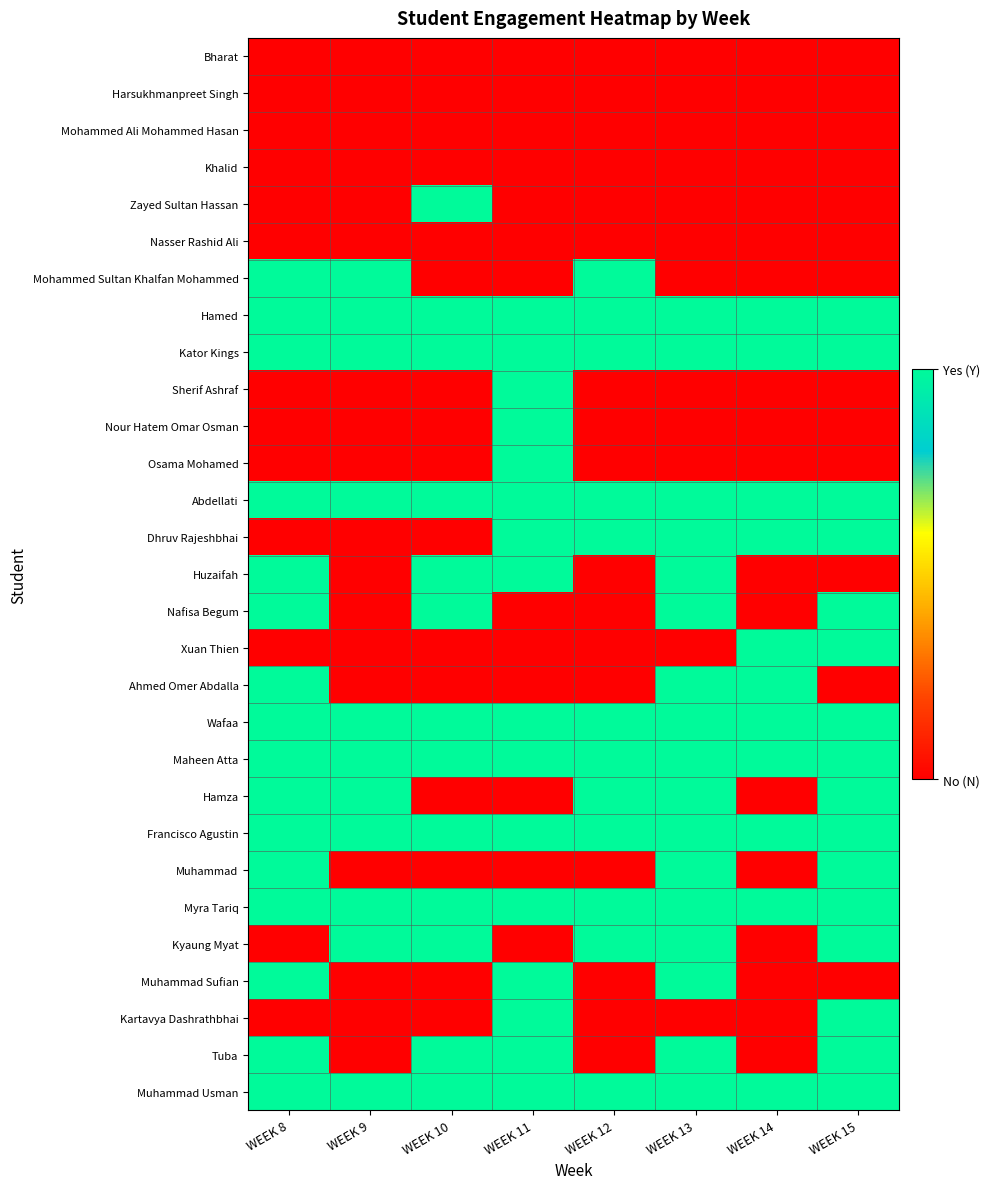

Reading right to left, extract all data points from this chart.

Bharat: WEEK 15=0	WEEK 14=0	WEEK 13=0	WEEK 12=0	WEEK 11=0	WEEK 10=0	WEEK 9=0	WEEK 8=0
Harsukhmanpreet Singh: WEEK 15=0	WEEK 14=0	WEEK 13=0	WEEK 12=0	WEEK 11=0	WEEK 10=0	WEEK 9=0	WEEK 8=0
Mohammed Ali Mohammed Hasan: WEEK 15=0	WEEK 14=0	WEEK 13=0	WEEK 12=0	WEEK 11=0	WEEK 10=0	WEEK 9=0	WEEK 8=0
Khalid: WEEK 15=0	WEEK 14=0	WEEK 13=0	WEEK 12=0	WEEK 11=0	WEEK 10=0	WEEK 9=0	WEEK 8=0
Zayed Sultan Hassan: WEEK 15=0	WEEK 14=0	WEEK 13=0	WEEK 12=0	WEEK 11=0	WEEK 10=1	WEEK 9=0	WEEK 8=0
Nasser Rashid Ali: WEEK 15=0	WEEK 14=0	WEEK 13=0	WEEK 12=0	WEEK 11=0	WEEK 10=0	WEEK 9=0	WEEK 8=0
Mohammed Sultan Khalfan Mohammed: WEEK 15=0	WEEK 14=0	WEEK 13=0	WEEK 12=1	WEEK 11=0	WEEK 10=0	WEEK 9=1	WEEK 8=1
Hamed: WEEK 15=1	WEEK 14=1	WEEK 13=1	WEEK 12=1	WEEK 11=1	WEEK 10=1	WEEK 9=1	WEEK 8=1
Kator Kings: WEEK 15=1	WEEK 14=1	WEEK 13=1	WEEK 12=1	WEEK 11=1	WEEK 10=1	WEEK 9=1	WEEK 8=1
Sherif Ashraf: WEEK 15=0	WEEK 14=0	WEEK 13=0	WEEK 12=0	WEEK 11=1	WEEK 10=0	WEEK 9=0	WEEK 8=0
Nour Hatem Omar Osman: WEEK 15=0	WEEK 14=0	WEEK 13=0	WEEK 12=0	WEEK 11=1	WEEK 10=0	WEEK 9=0	WEEK 8=0
Osama Mohamed: WEEK 15=0	WEEK 14=0	WEEK 13=0	WEEK 12=0	WEEK 11=1	WEEK 10=0	WEEK 9=0	WEEK 8=0
Abdellati: WEEK 15=1	WEEK 14=1	WEEK 13=1	WEEK 12=1	WEEK 11=1	WEEK 10=1	WEEK 9=1	WEEK 8=1
Dhruv Rajeshbhai: WEEK 15=1	WEEK 14=1	WEEK 13=1	WEEK 12=1	WEEK 11=1	WEEK 10=0	WEEK 9=0	WEEK 8=0
Huzaifah: WEEK 15=0	WEEK 14=0	WEEK 13=1	WEEK 12=0	WEEK 11=1	WEEK 10=1	WEEK 9=0	WEEK 8=1
Nafisa Begum: WEEK 15=1	WEEK 14=0	WEEK 13=1	WEEK 12=0	WEEK 11=0	WEEK 10=1	WEEK 9=0	WEEK 8=1
Xuan Thien: WEEK 15=1	WEEK 14=1	WEEK 13=0	WEEK 12=0	WEEK 11=0	WEEK 10=0	WEEK 9=0	WEEK 8=0
Ahmed Omer Abdalla: WEEK 15=0	WEEK 14=1	WEEK 13=1	WEEK 12=0	WEEK 11=0	WEEK 10=0	WEEK 9=0	WEEK 8=1
Wafaa: WEEK 15=1	WEEK 14=1	WEEK 13=1	WEEK 12=1	WEEK 11=1	WEEK 10=1	WEEK 9=1	WEEK 8=1
Maheen Atta: WEEK 15=1	WEEK 14=1	WEEK 13=1	WEEK 12=1	WEEK 11=1	WEEK 10=1	WEEK 9=1	WEEK 8=1
Hamza: WEEK 15=1	WEEK 14=0	WEEK 13=1	WEEK 12=1	WEEK 11=0	WEEK 10=0	WEEK 9=1	WEEK 8=1
Francisco Agustin: WEEK 15=1	WEEK 14=1	WEEK 13=1	WEEK 12=1	WEEK 11=1	WEEK 10=1	WEEK 9=1	WEEK 8=1
Muhammad: WEEK 15=1	WEEK 14=0	WEEK 13=1	WEEK 12=0	WEEK 11=0	WEEK 10=0	WEEK 9=0	WEEK 8=1
Myra Tariq: WEEK 15=1	WEEK 14=1	WEEK 13=1	WEEK 12=1	WEEK 11=1	WEEK 10=1	WEEK 9=1	WEEK 8=1
Kyaung Myat: WEEK 15=1	WEEK 14=0	WEEK 13=1	WEEK 12=1	WEEK 11=0	WEEK 10=1	WEEK 9=1	WEEK 8=0
Muhammad Sufian: WEEK 15=0	WEEK 14=0	WEEK 13=1	WEEK 12=0	WEEK 11=1	WEEK 10=0	WEEK 9=0	WEEK 8=1
Kartavya Dashrathbhai: WEEK 15=1	WEEK 14=0	WEEK 13=0	WEEK 12=0	WEEK 11=1	WEEK 10=0	WEEK 9=0	WEEK 8=0
Tuba: WEEK 15=1	WEEK 14=0	WEEK 13=1	WEEK 12=0	WEEK 11=1	WEEK 10=1	WEEK 9=0	WEEK 8=1
Muhammad Usman: WEEK 15=1	WEEK 14=1	WEEK 13=1	WEEK 12=1	WEEK 11=1	WEEK 10=1	WEEK 9=1	WEEK 8=1